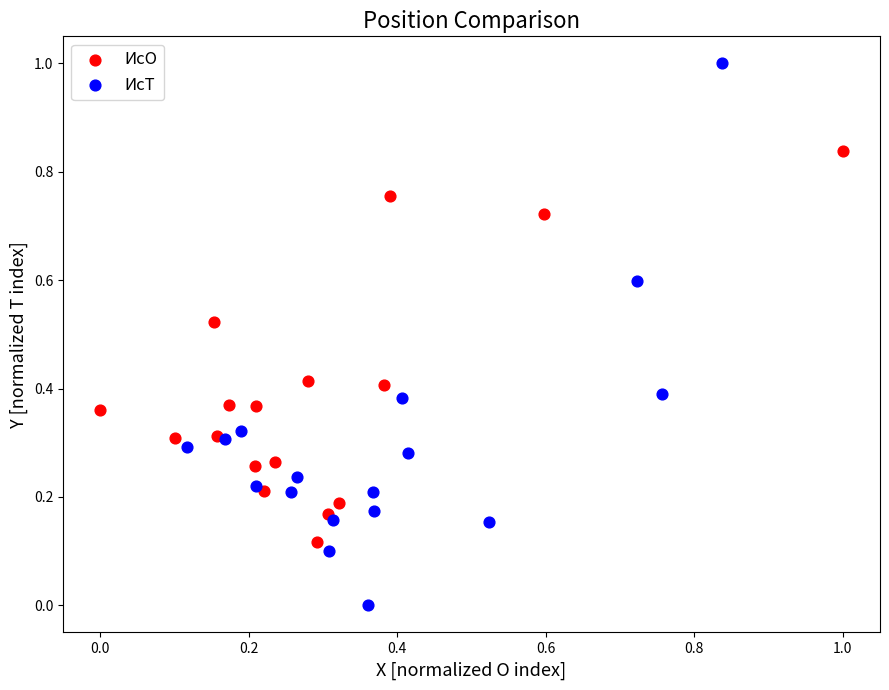

What are all the series names shown in the legend?

ИсО, ИсТ